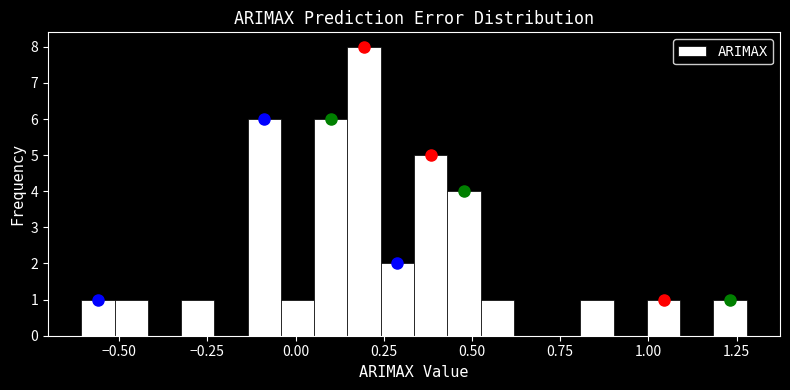

Read against the x-axis, roughly where is the centre of the tallest bar?

0.20